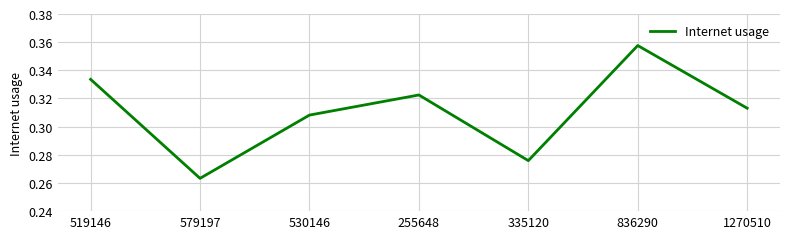

What position from the left is 255648?

4